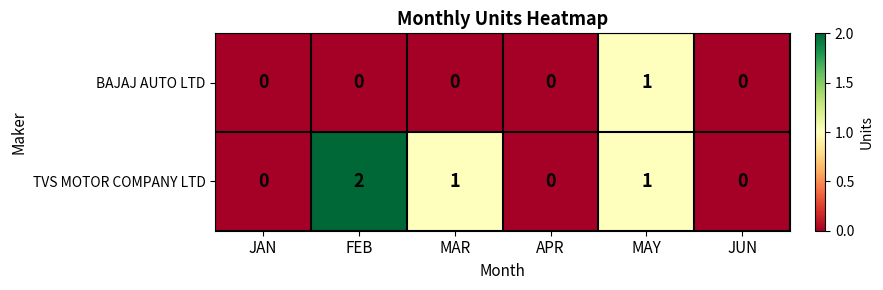

Which series has the widest spread of values?

TVS MOTOR COMPANY LTD